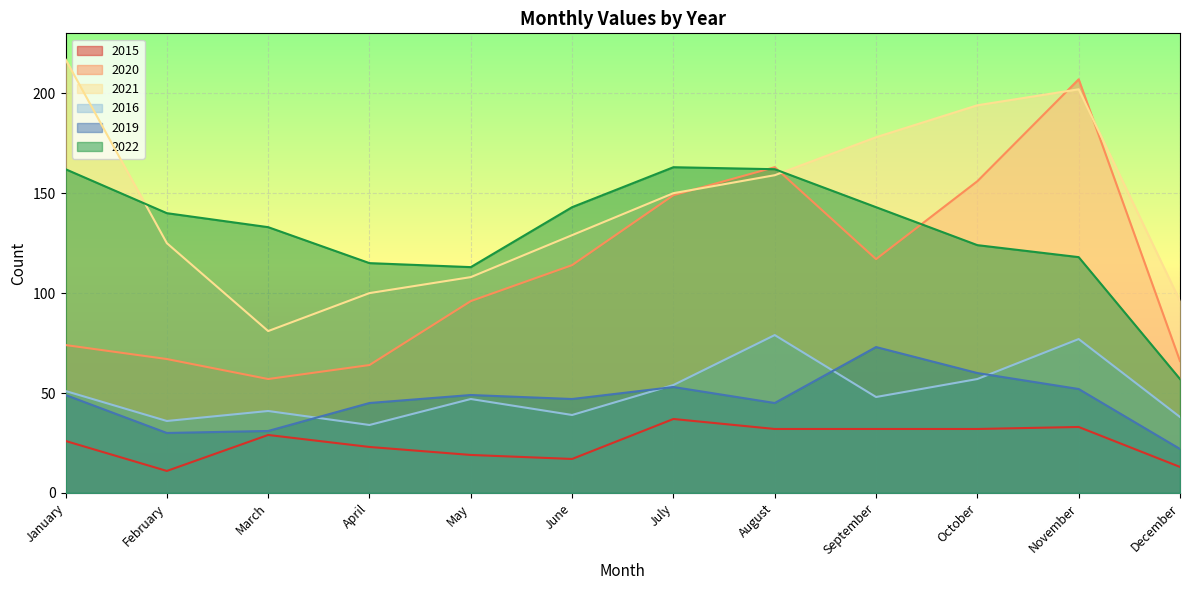

Reading left to right, list all the values displayed in this chart.

2015: 26	11	29	23	19	17	37	32	32	32	33	13
2020: 74	67	57	64	96	114	149	163	117	156	207	66
2021: 217	125	81	100	108	129	150	159	178	194	202	96
2016: 51	36	41	34	47	39	54	79	48	57	77	38
2019: 49	30	31	45	49	47	53	45	73	60	52	22
2022: 162	140	133	115	113	143	163	162	143	124	118	57